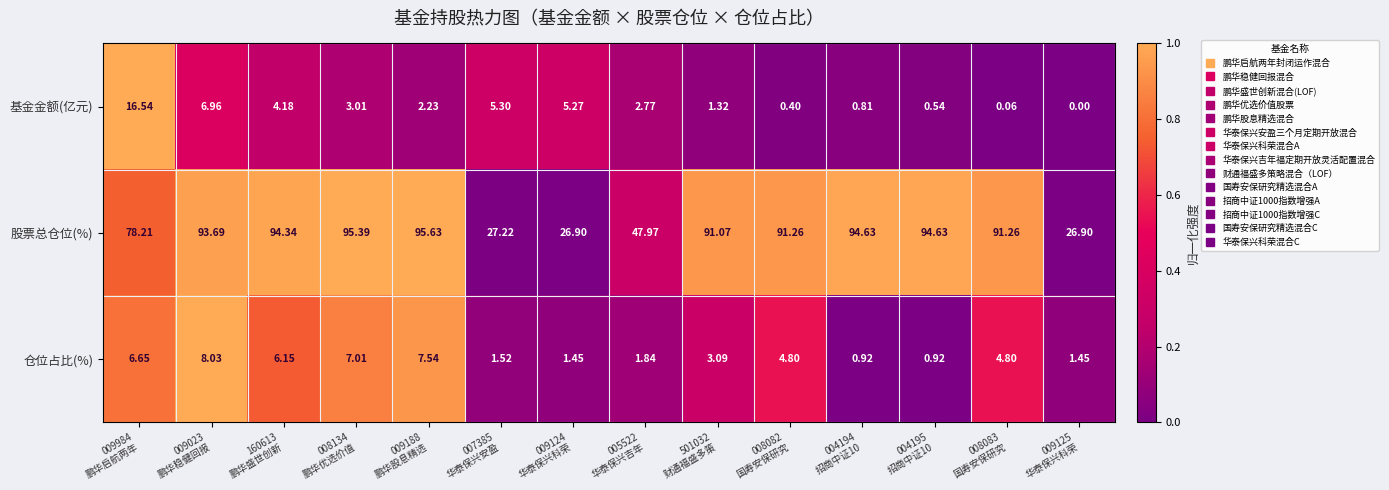

Which series has the largest range (max minus min)?

股票总仓位(%)